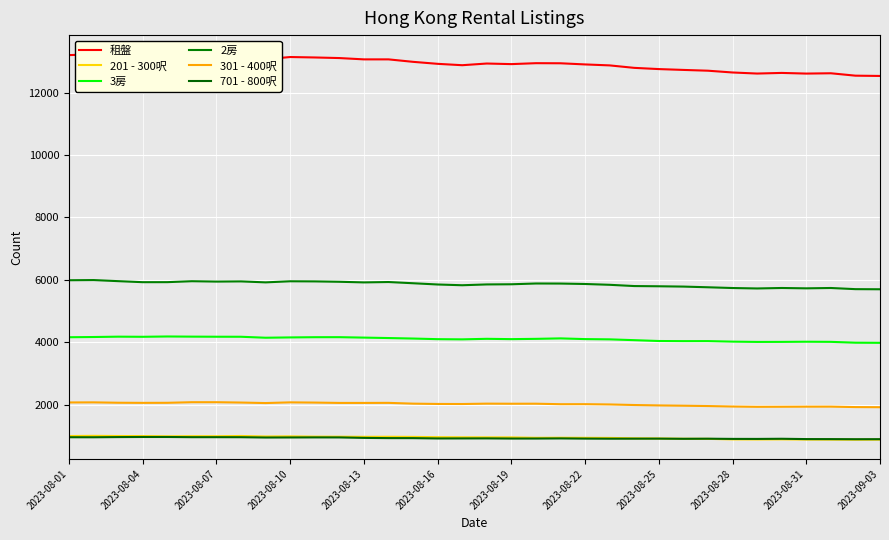

What is the sum of all 701 - 800呎 values?

31679